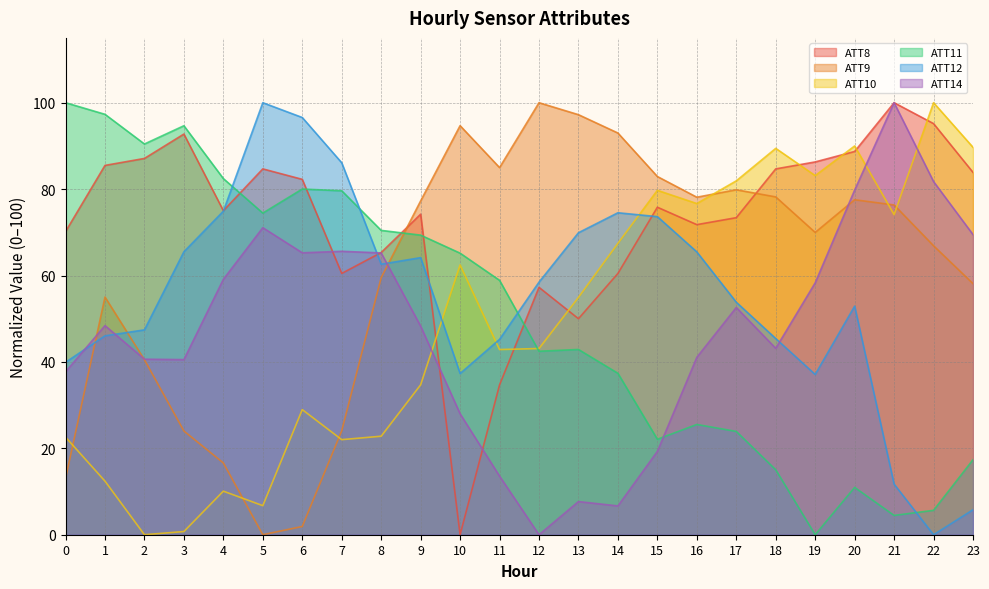

The value of ATT9 at 19 is 103.2. True or false?

False